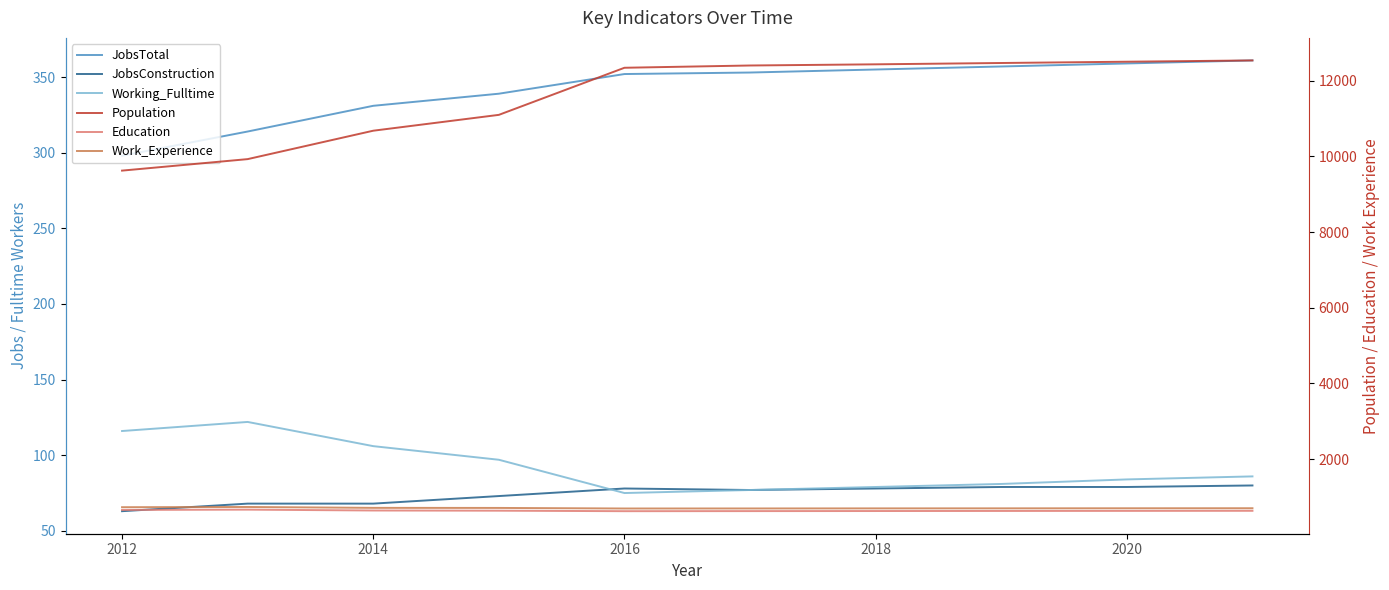

How many interior local peaks does the Working_Fulltime series have?

1